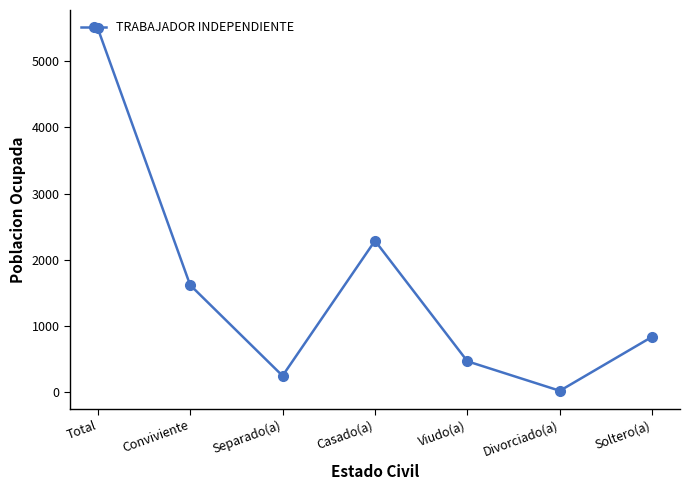

What is the minimum value shown in the chart?

25